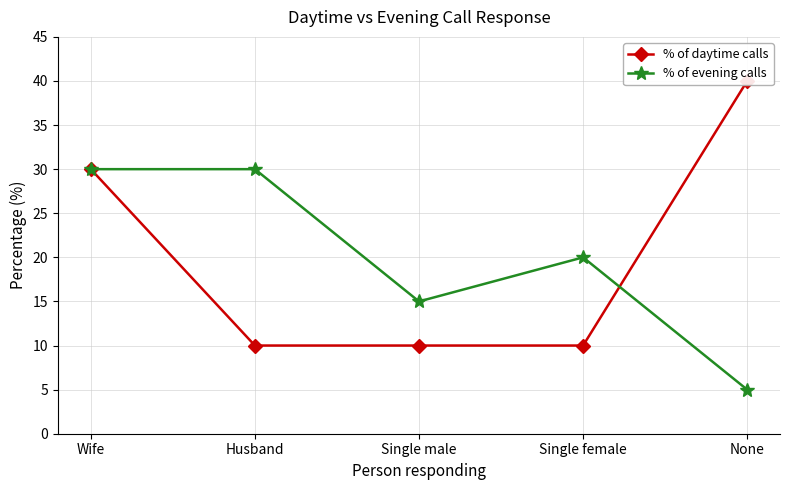

List the series in order of their peak value, highest first.

% of daytime calls, % of evening calls